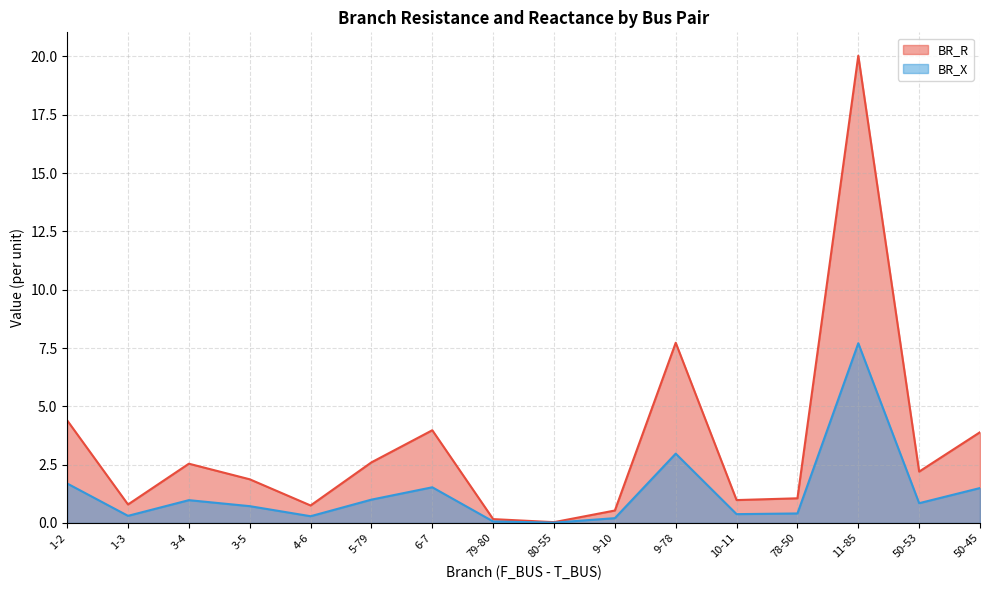

What is the total value across all series at 1-3?

1.1